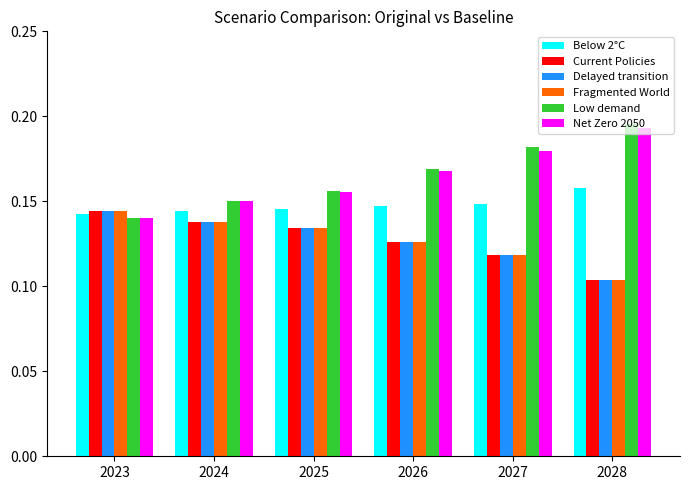

How many bars are there in total?

36